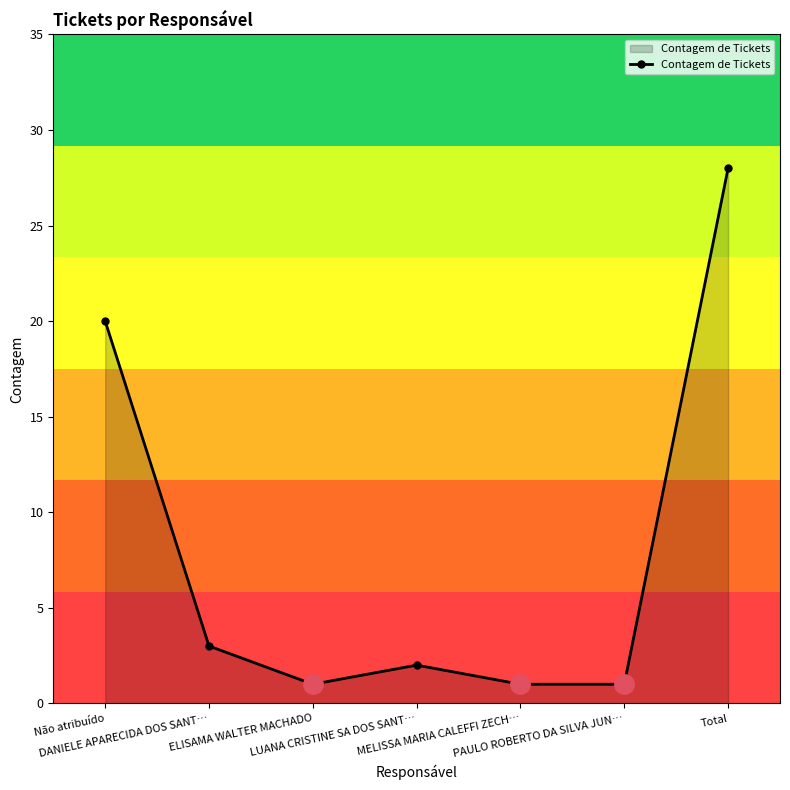

Where is the first local maximum?

LUANA CRISTINE SA DOS SANT…